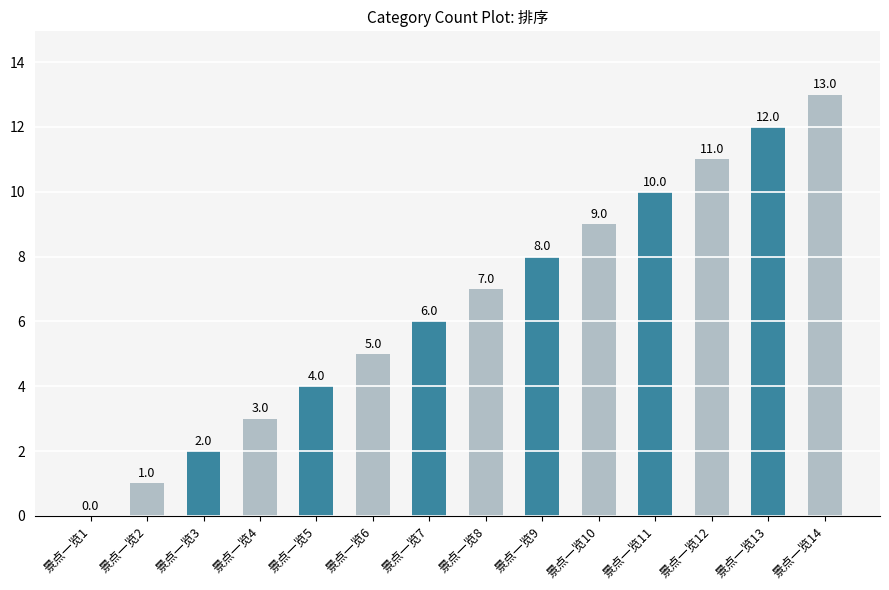

How many positive values are there?

13